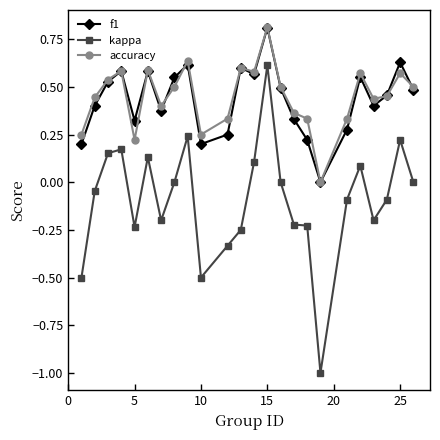

What are all the series names shown in the legend?

f1, kappa, accuracy